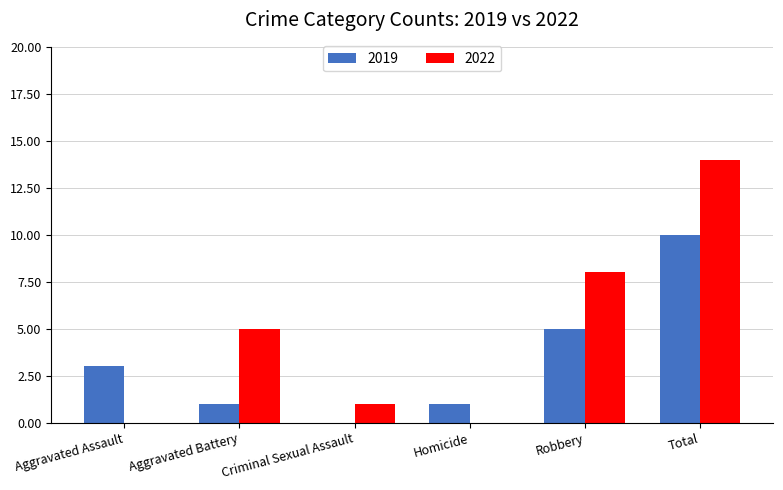

The value of 2022 at Total is 14. True or false?

True